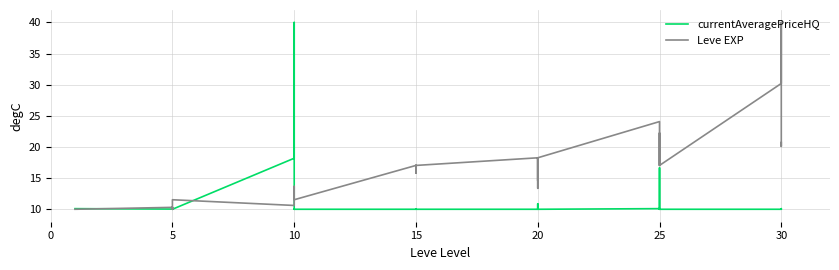

At which label does currentAveragePriceHQ reach its minimum?

5